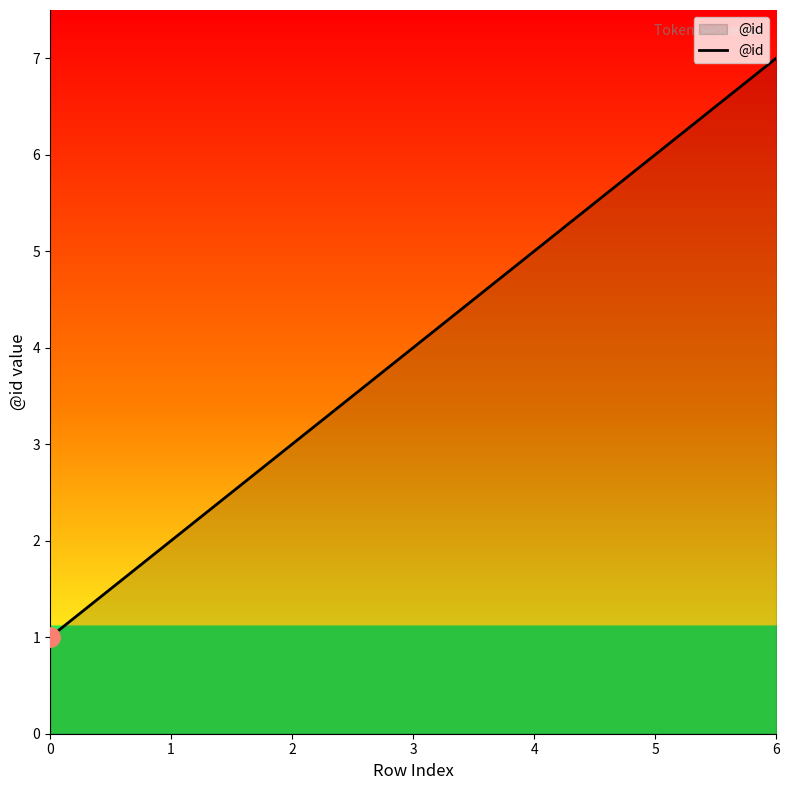

Approximately how many times larger is the value at 2 compared to 1?

1.5